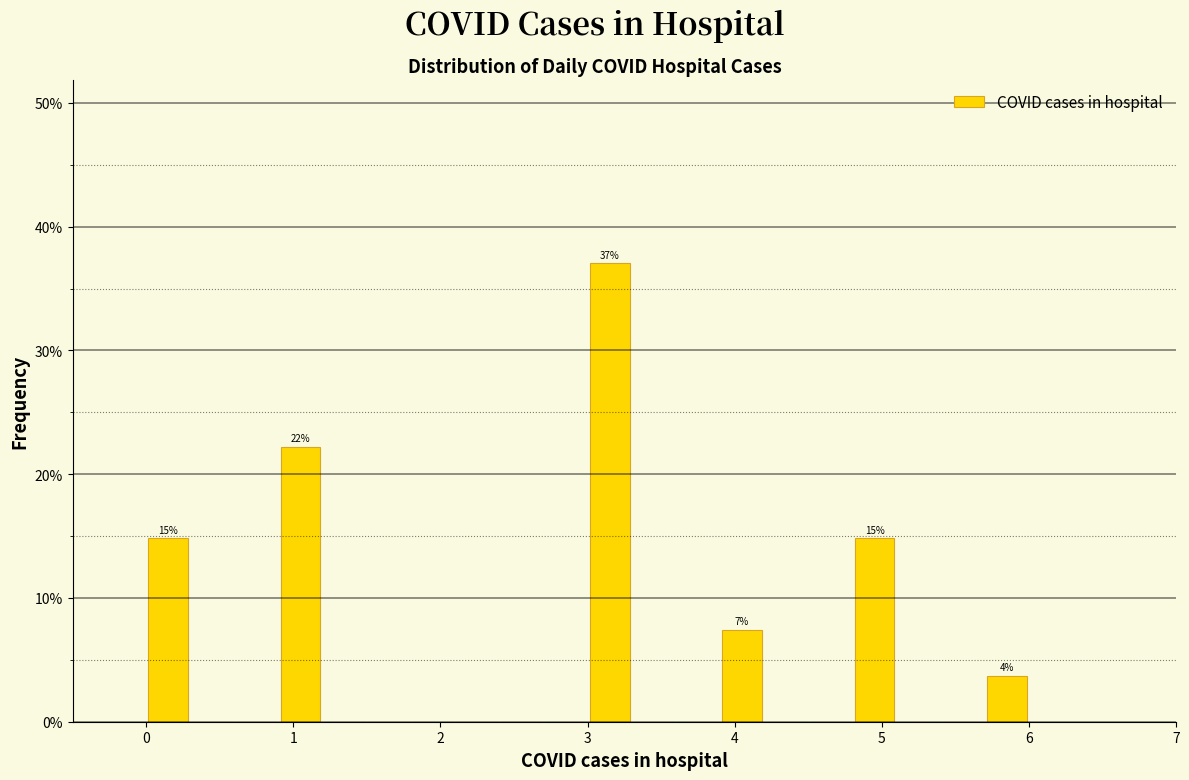

Around what value on the x-axis is the tallest bar? Give the approximate position of its centre, as read against the axis.

3.2